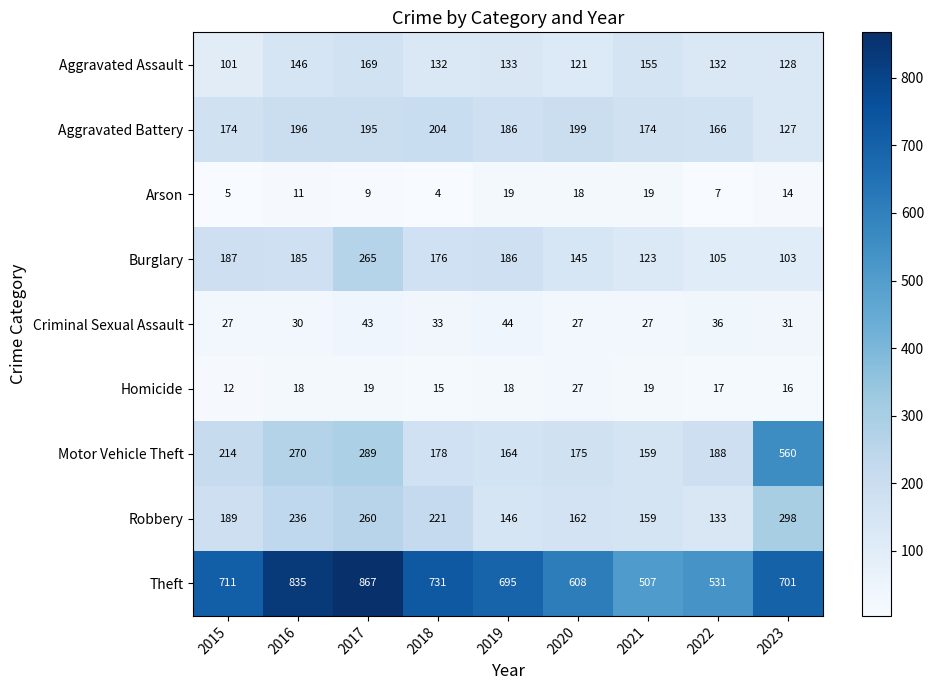

At which label does Theft first exceed 701?

2015